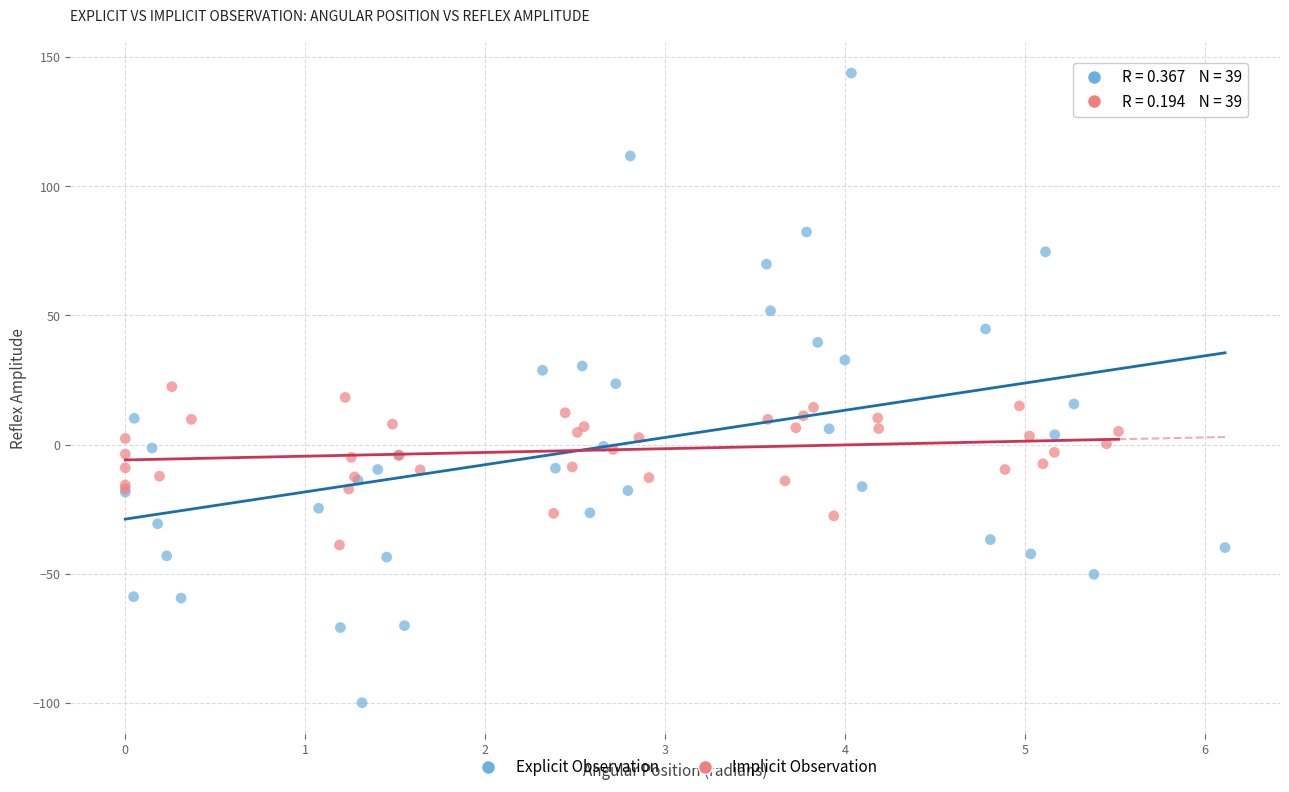

Which series has the widest spread of Y values?

Explicit Observation